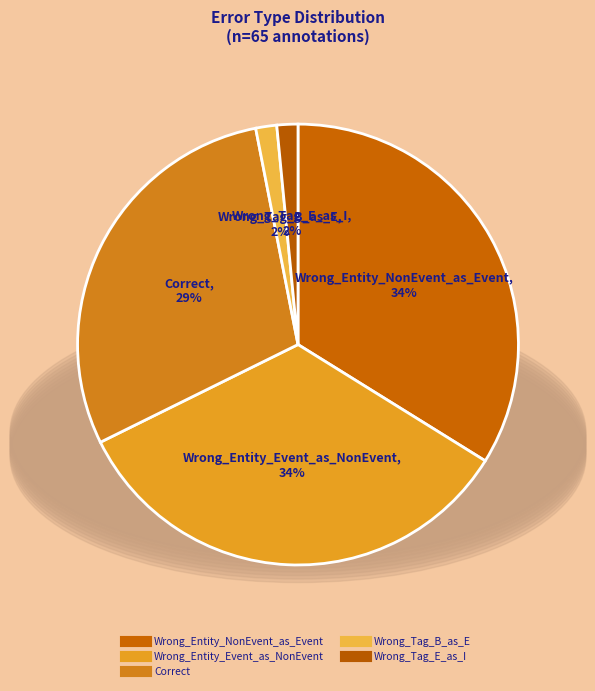

Between Wrong_Tag_E_as_I and Wrong_Entity_Event_as_NonEvent, which is larger?

Wrong_Entity_Event_as_NonEvent